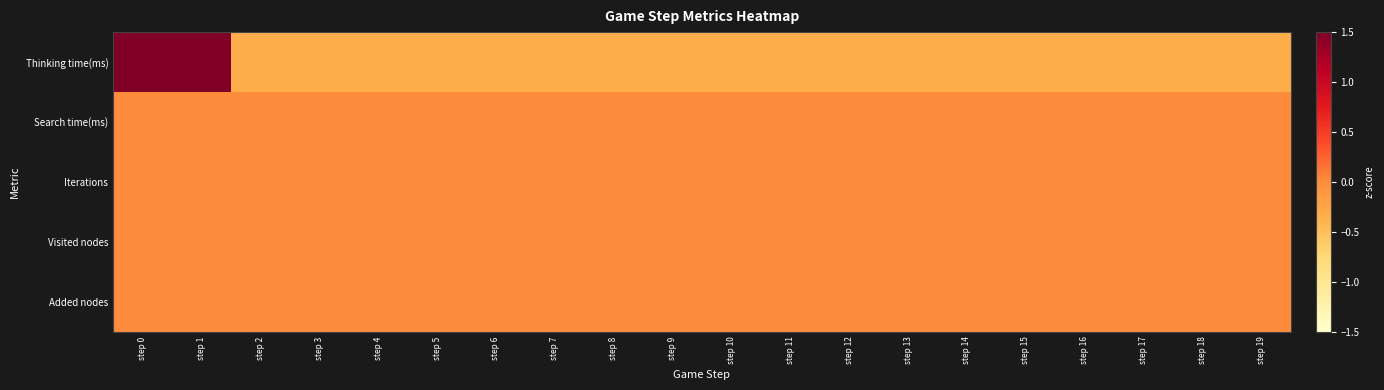

Which series has the largest range (max minus min)?

Thinking time(ms)